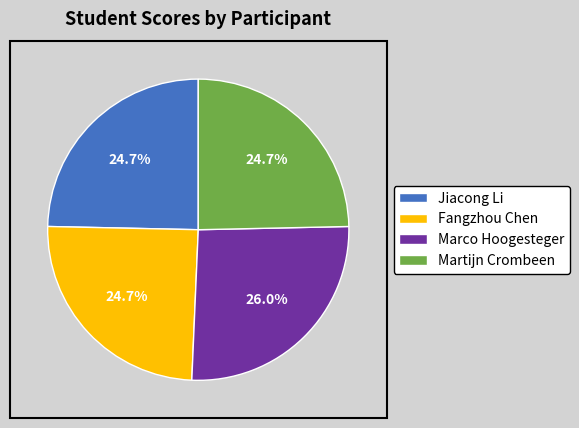

To the nearest percent, what percentage of the pie is Jiacong Li?

25%